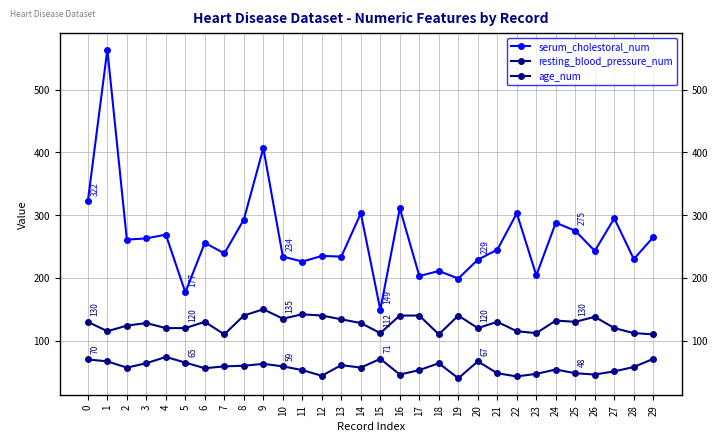

How many lines are shown in the chart?

3